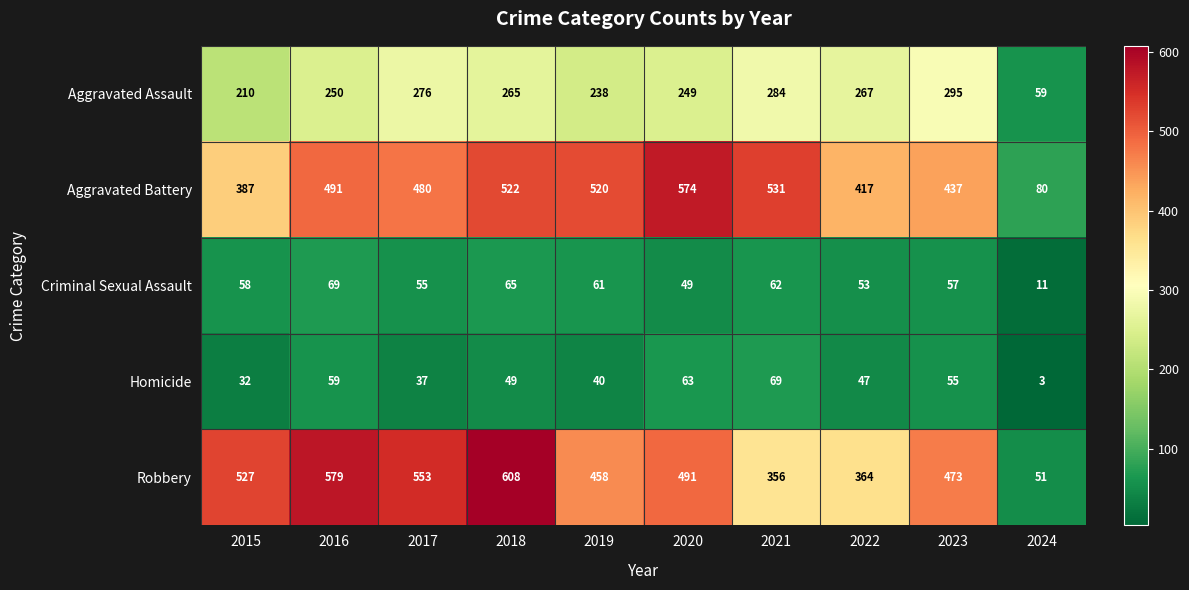

What is the smallest value displayed?

3